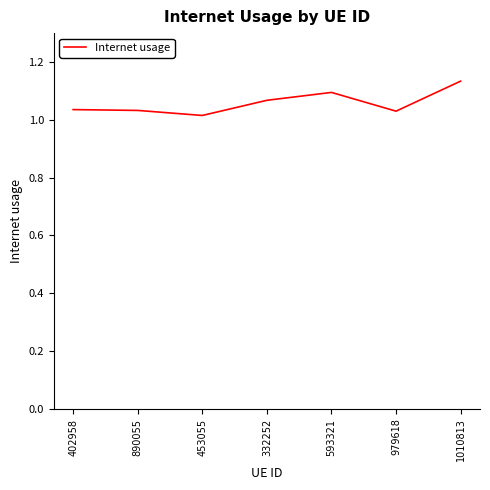

What position from the left is 979618?

6